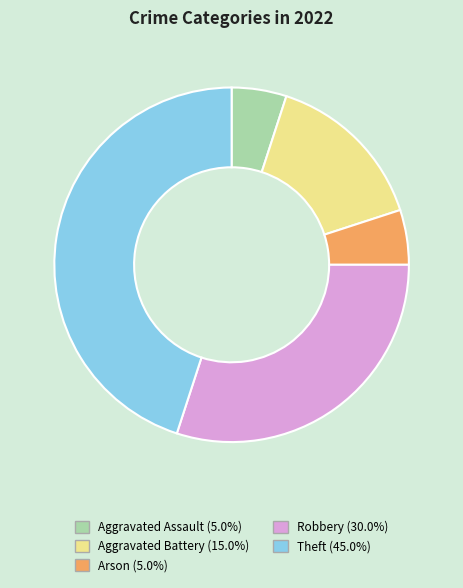

Which slice is the largest?

Theft